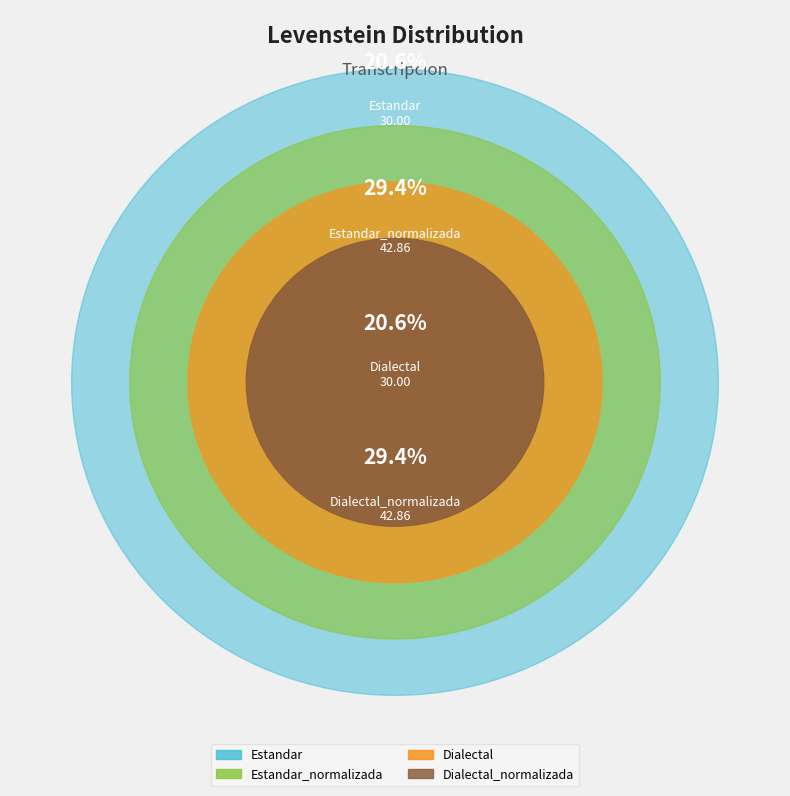

What percentage is NOT represented by Dialectal_normalizada?

70.6%